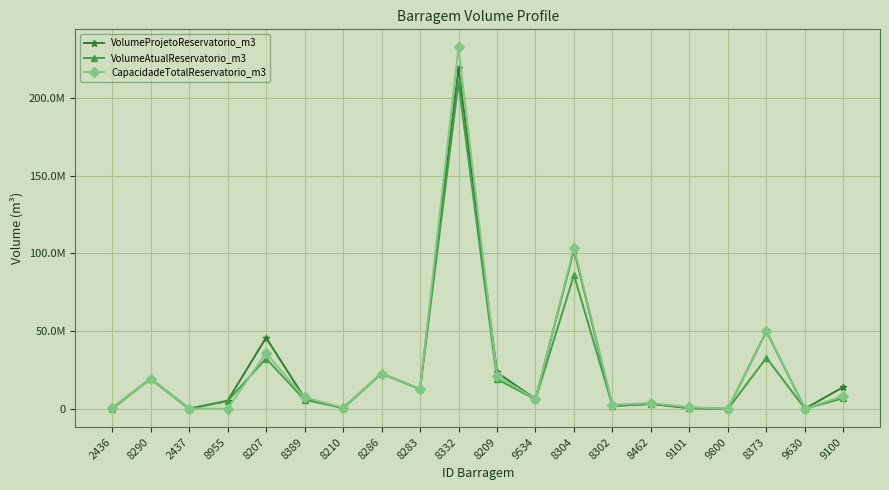

What is the difference between the VolumeProjetoReservatorio_m3 values at 8955 and 8210?

4686449.8